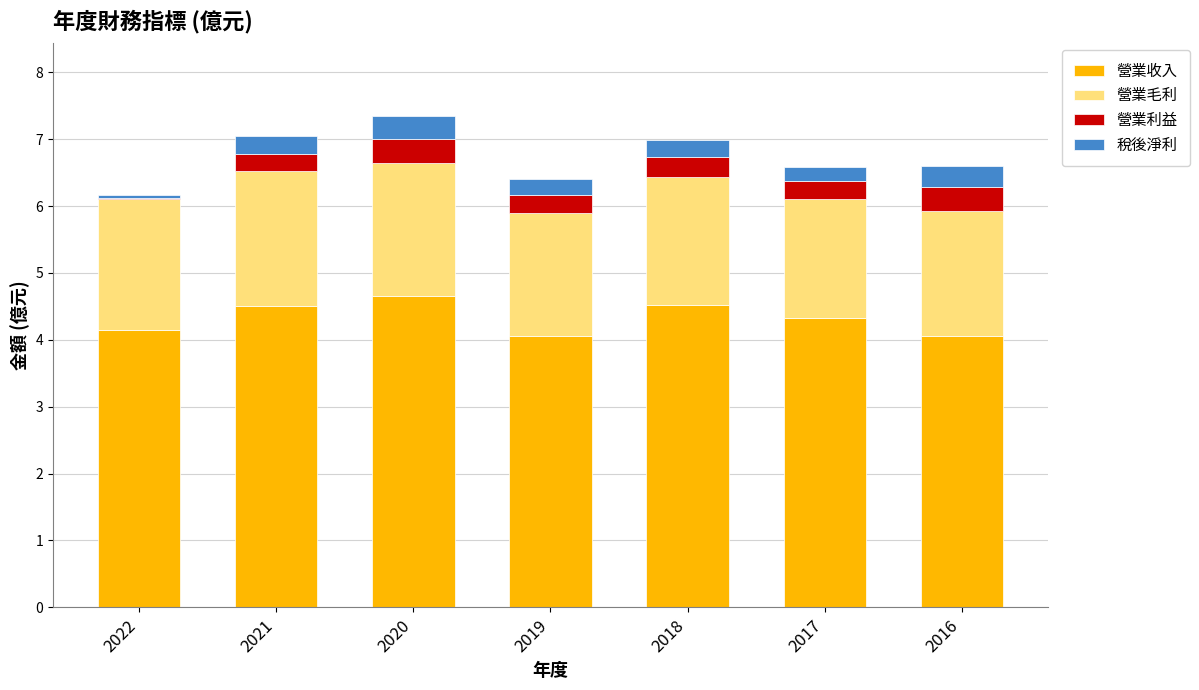

The 營業收入 series shows 4.0 at 2016. True or false?

True